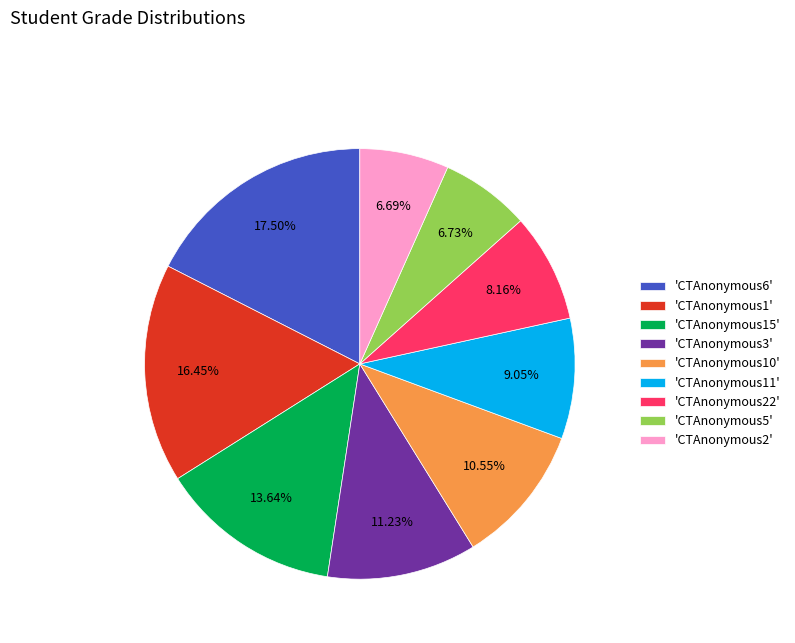

Count the number of slices in the pie.

9